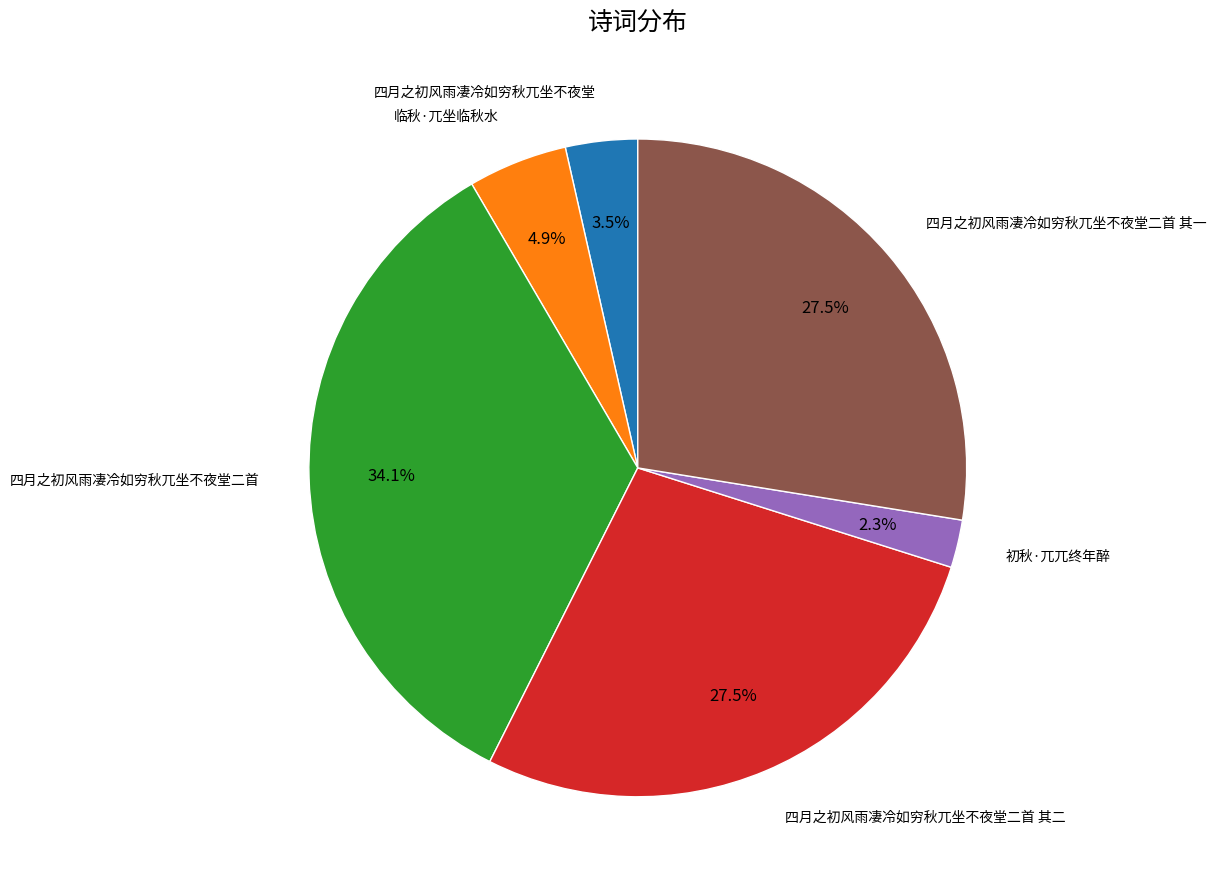

To the nearest percent, what percentage of the pie is 临秋·兀坐临秋水?

5%